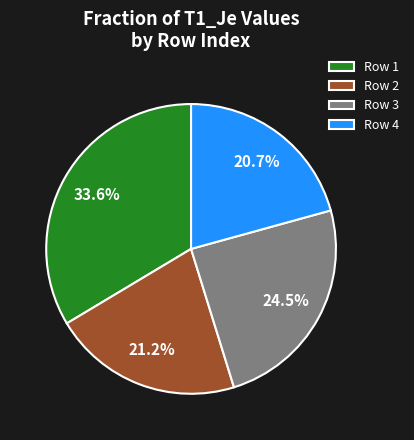

How much of the chart is everything except Row 4?

79.3%